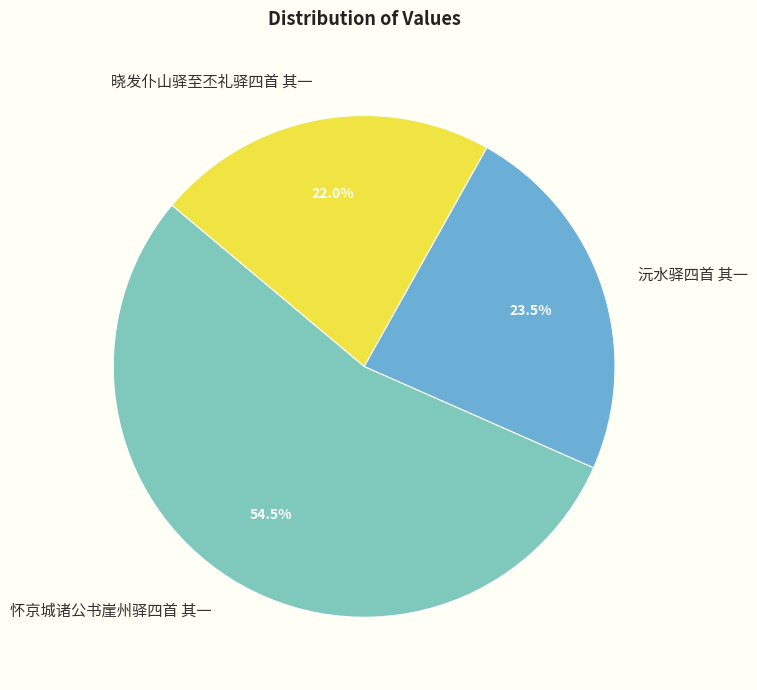

What is the largest slice in the pie chart?

怀京城诸公书崖州驿四首 其一